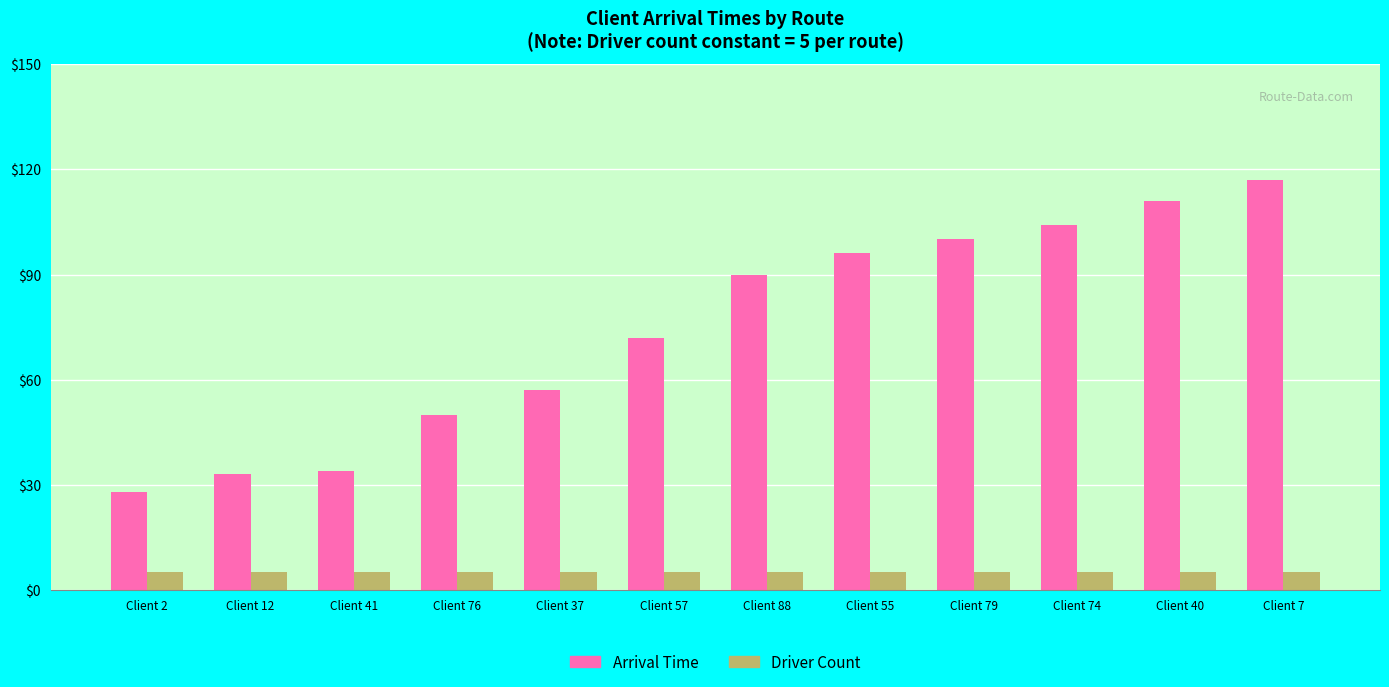

What position from the left is Client 74?

10